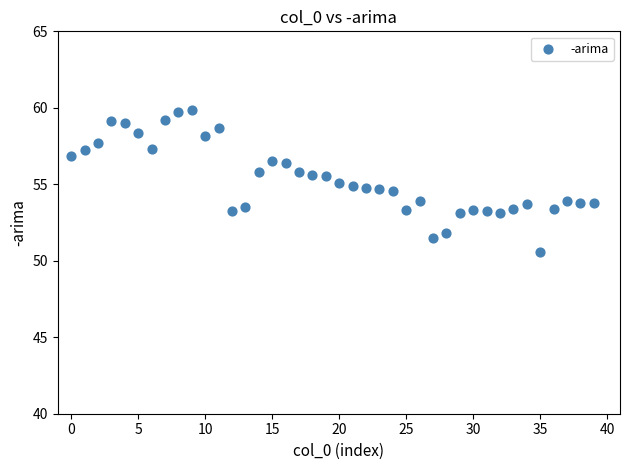

What is the range of Y values (max minus min)?

9.3